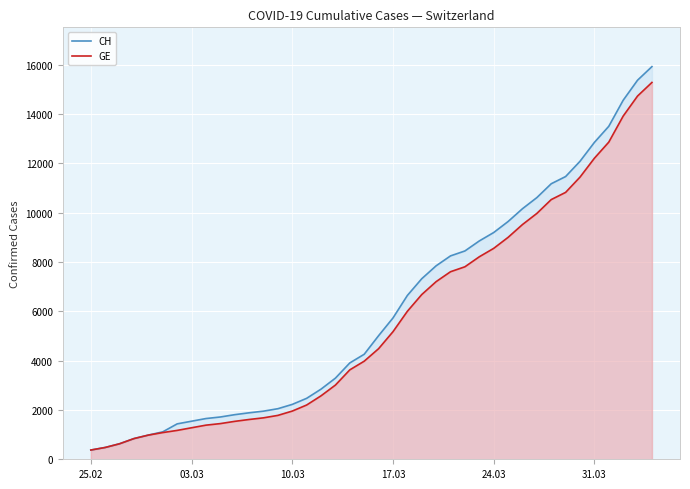

What is the smallest value displayed?

375